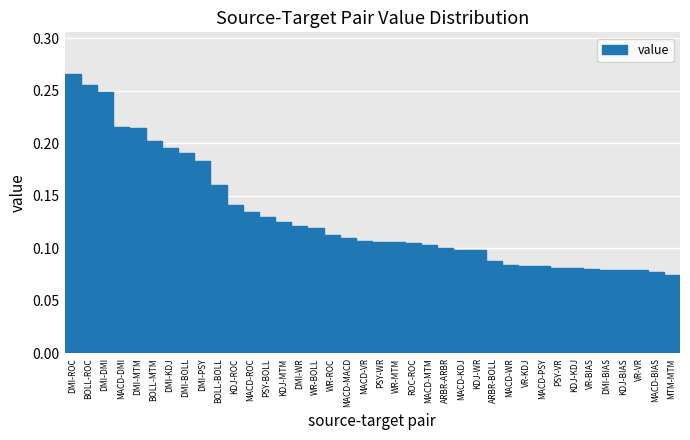

At which label is the value closest to 0?

MTM-MTM